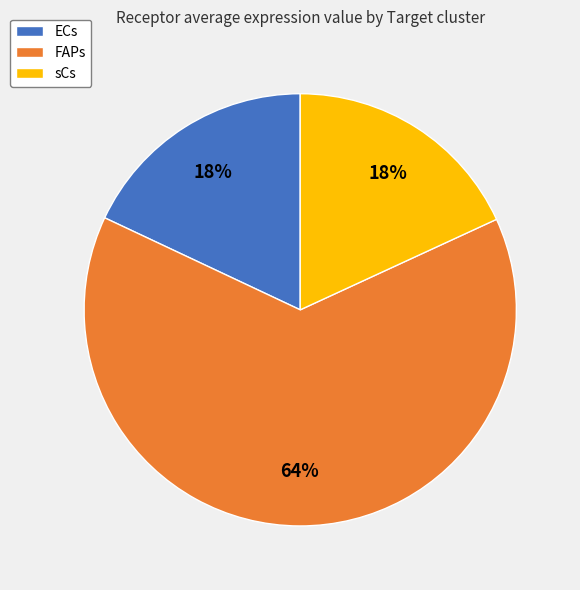

Which slice is the largest?

FAPs